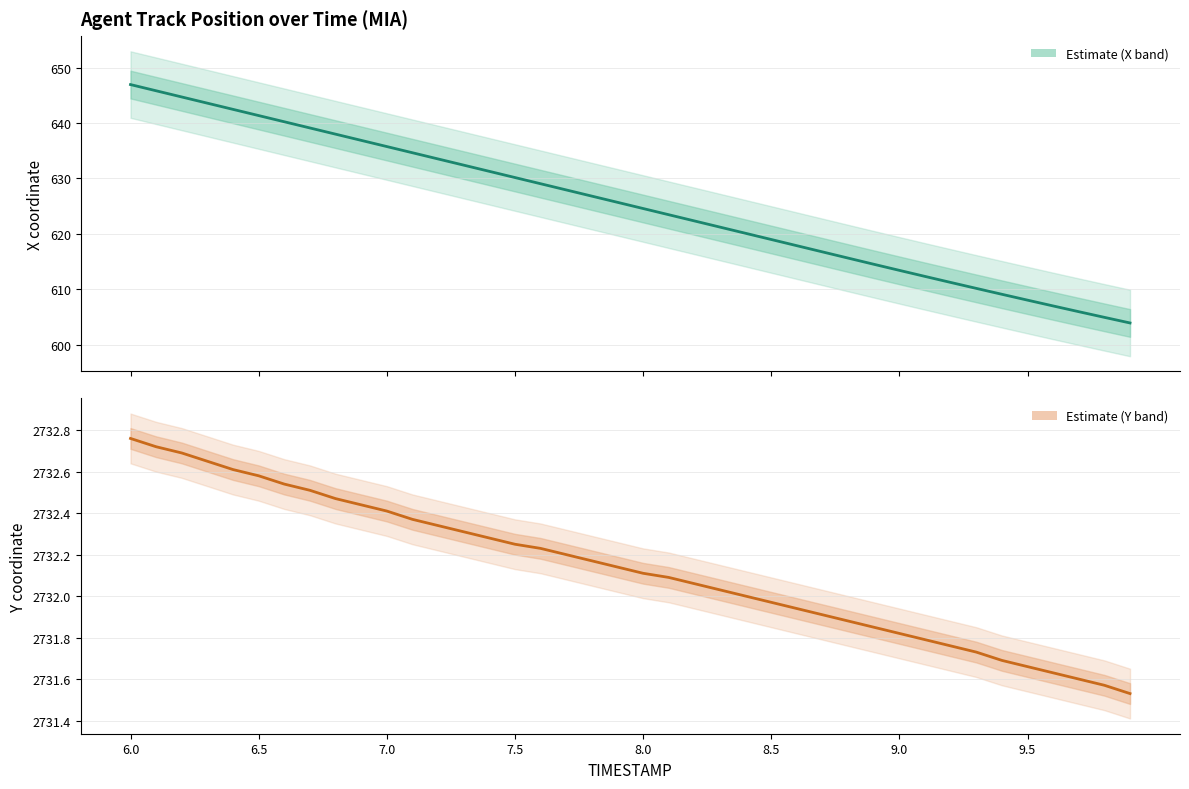

True or false: Y and X intersect in this chart.

False